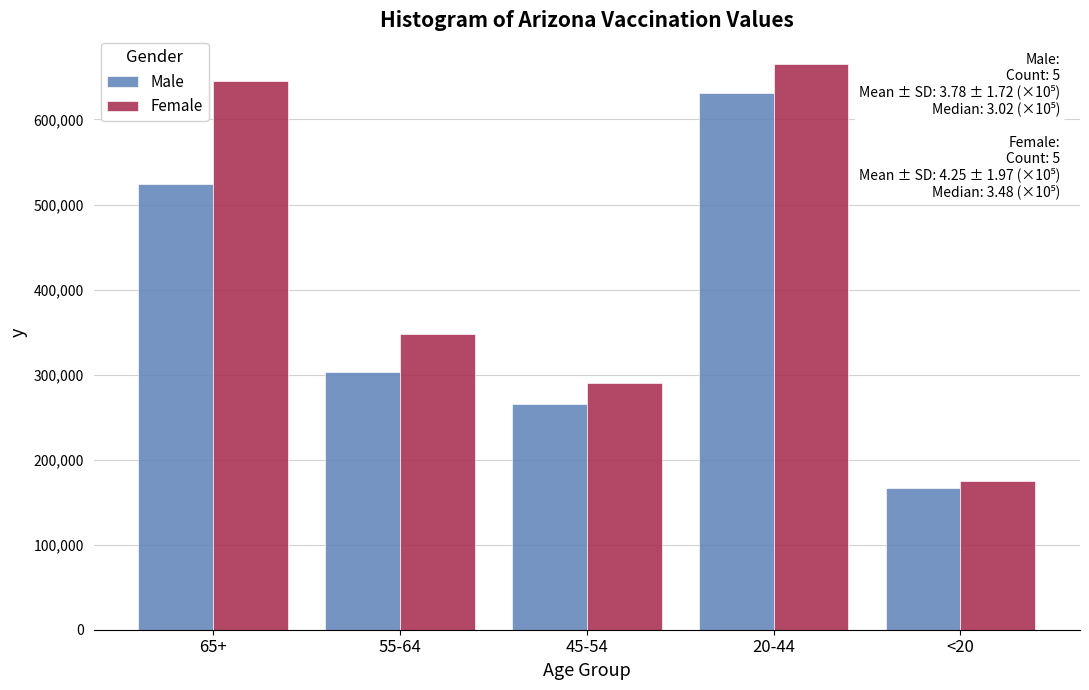

Reading right to left, list all the values displayed in this chart.

Male: <20=167157	20-44=631384	45-54=265158	55-64=302470	65+=523629
Female: <20=175262	20-44=665664	45-54=289978	55-64=347790	65+=645416